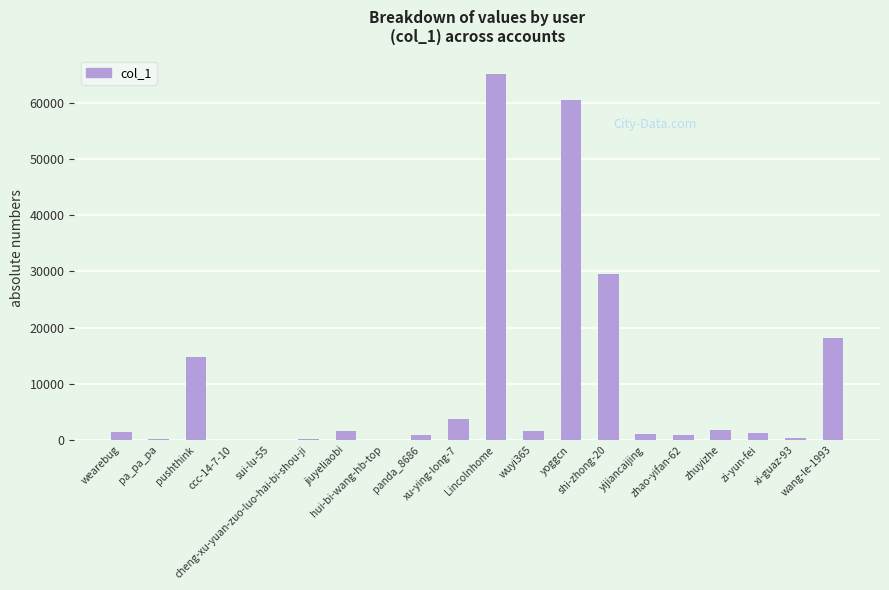

Is it true that the value at jiuyeliaobi is 1575?

True